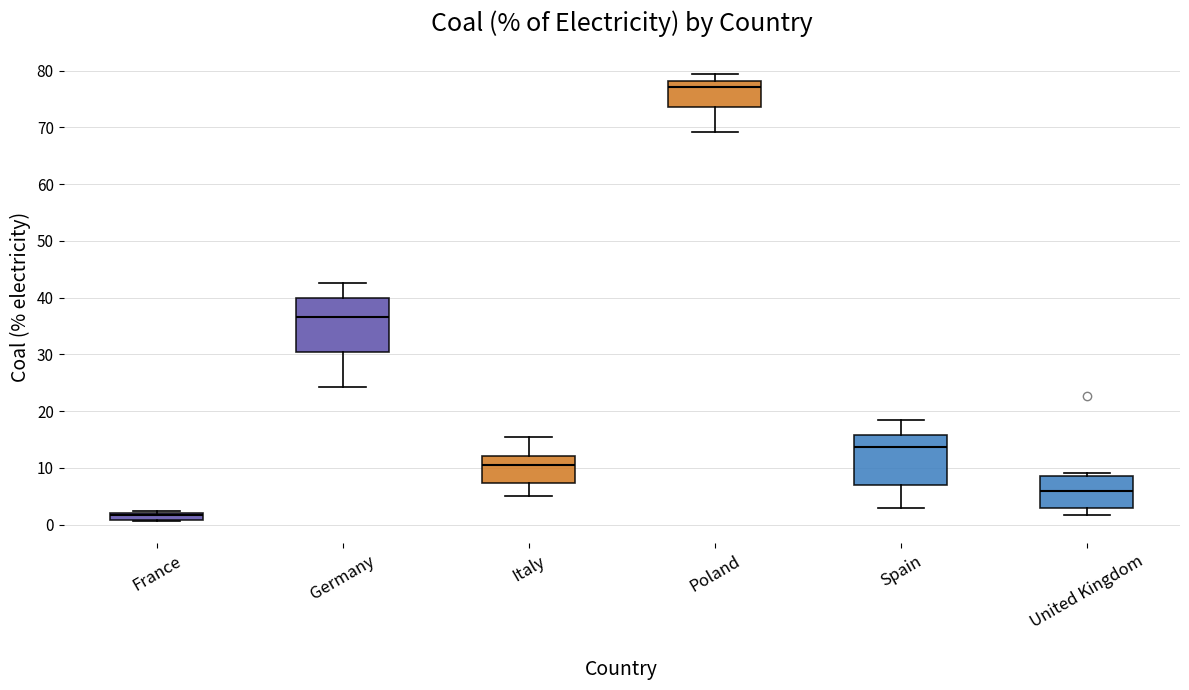

Which box has the highest median line?

Poland